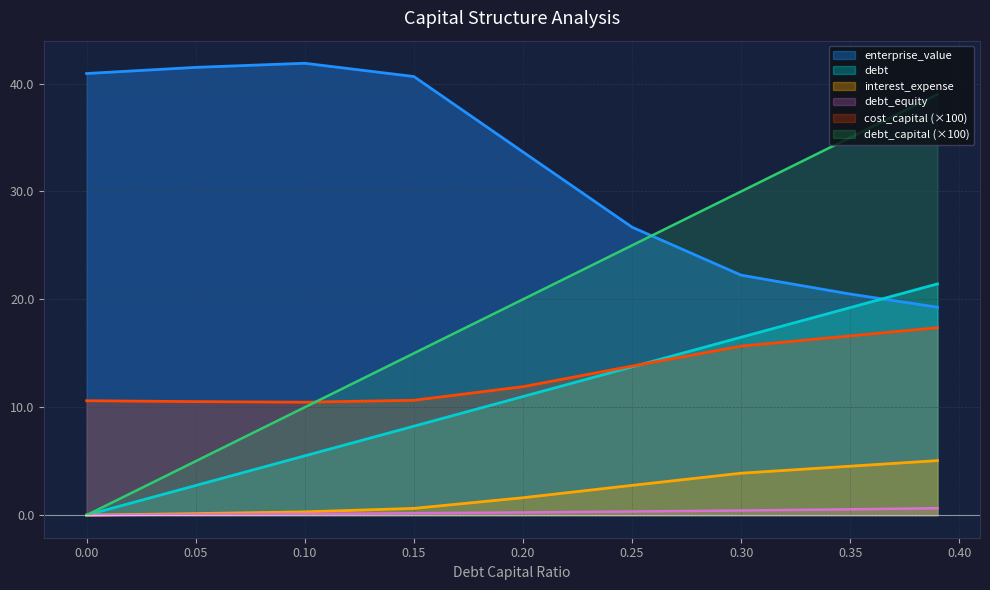

What position from the right is 0.2?

5